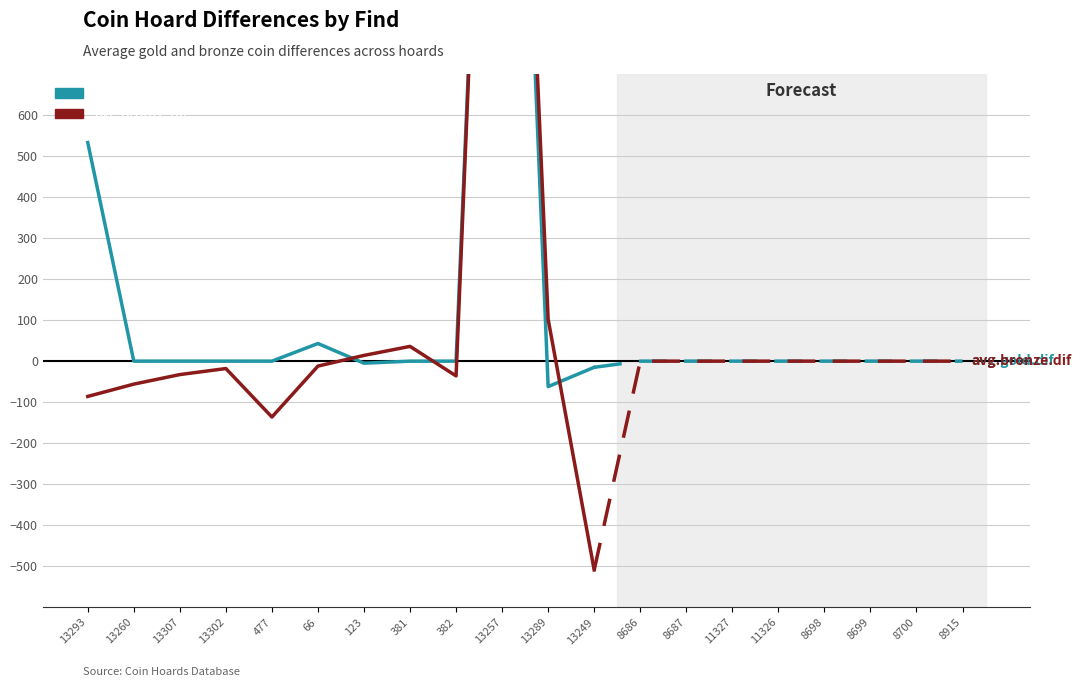

How many times do avg.bronze.dif and avg.gold.dif cross each other?

3